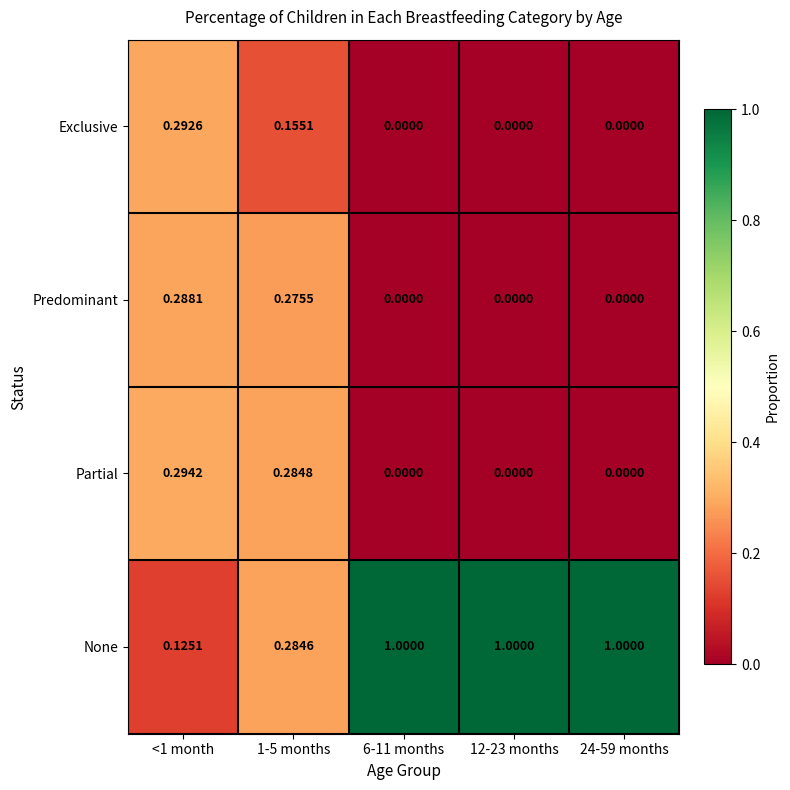

What is the total value across all series at 12-23 months?

1.0